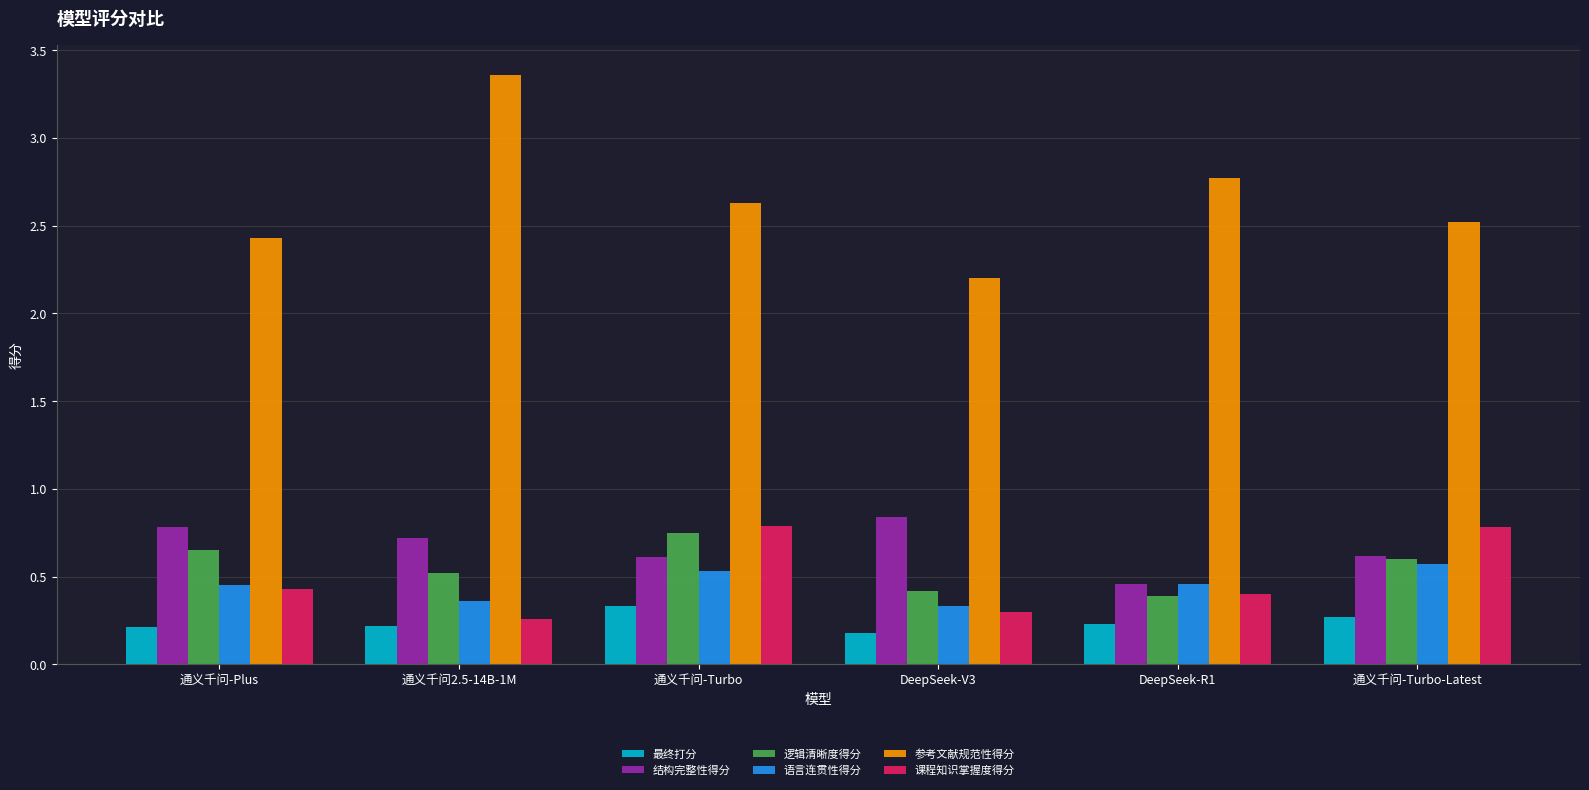

At how many categories does at least one series exceed 1?

6